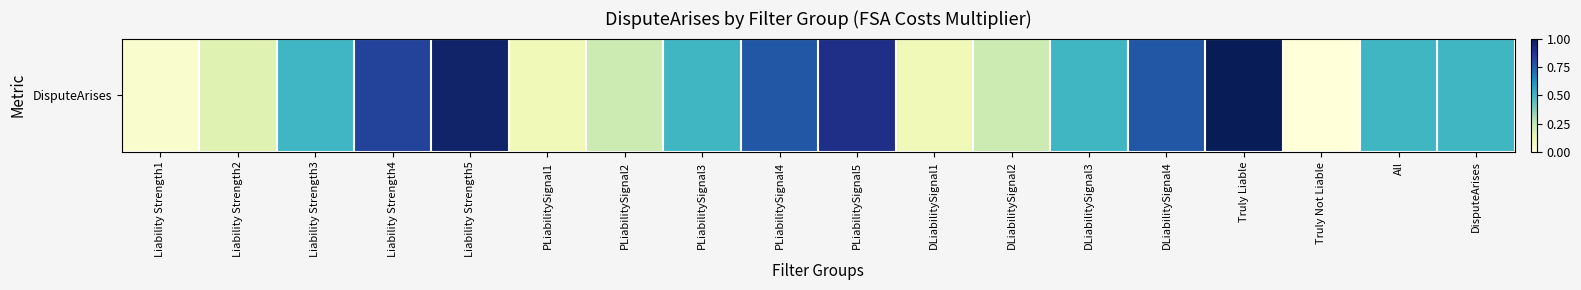

Reading left to right, list all the values displayed in this chart.

Liability Strength1=0.0	Liability Strength2=0.2	Liability Strength3=0.5	Liability Strength4=0.8	Liability Strength5=1.0	PLiabilitySignal1=0.1	PLiabilitySignal2=0.2	PLiabilitySignal3=0.5	PLiabilitySignal4=0.8	PLiabilitySignal5=0.9	DLiabilitySignal1=0.1	DLiabilitySignal2=0.2	DLiabilitySignal3=0.5	DLiabilitySignal4=0.8	Truly Liable=1.0	Truly Not Liable=0.0	All=0.5	DisputeArises=0.5